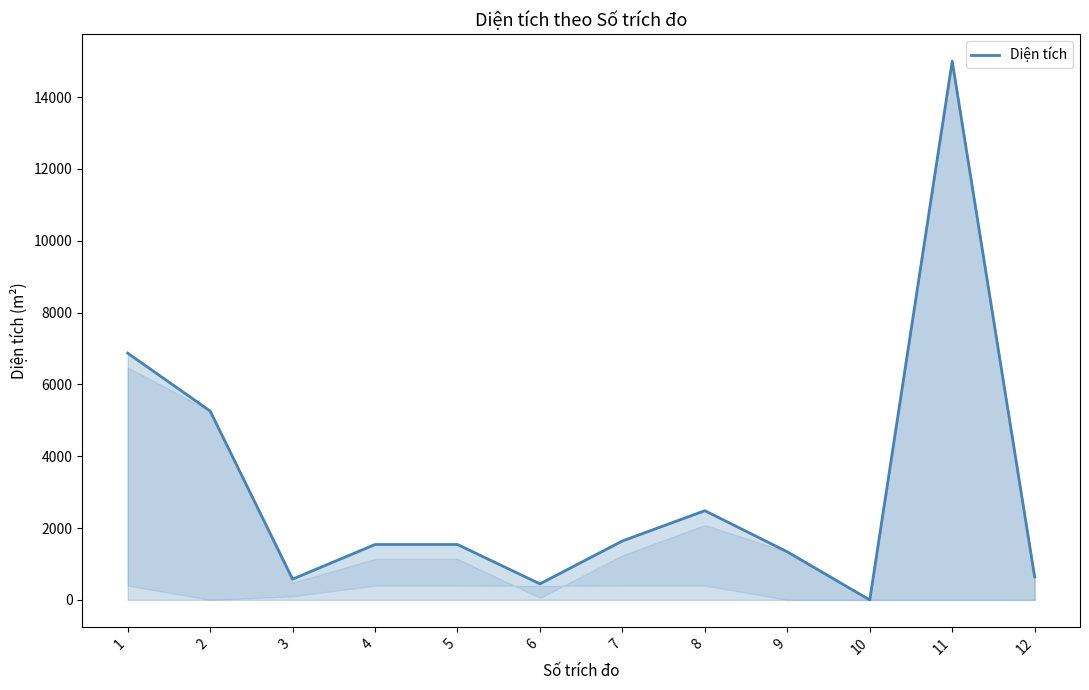

Is it true that the value at 1 is 4749.4?

False